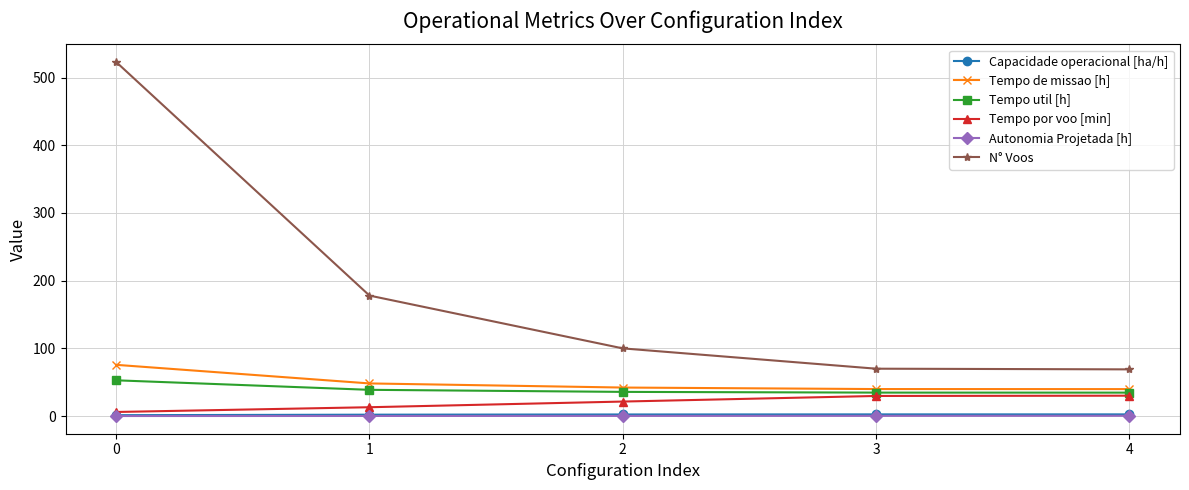

What is the sum of all N° Voos values?

940.0